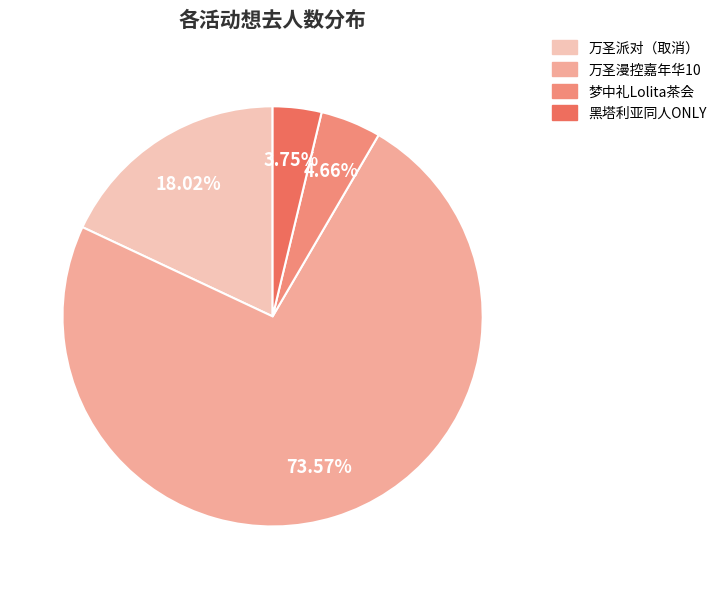

Is there a majority slice in this chart?

Yes